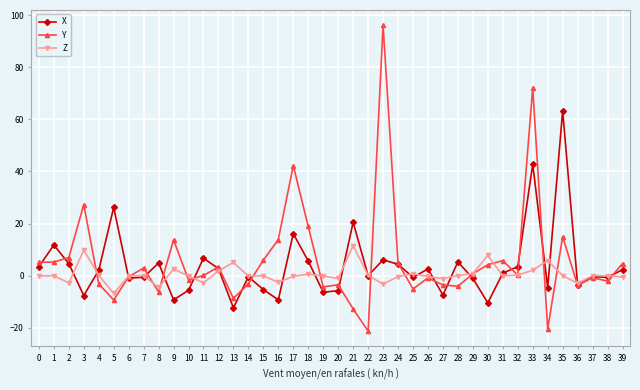

Rank the series by their average value, from highest to lowest.

Y, X, Z